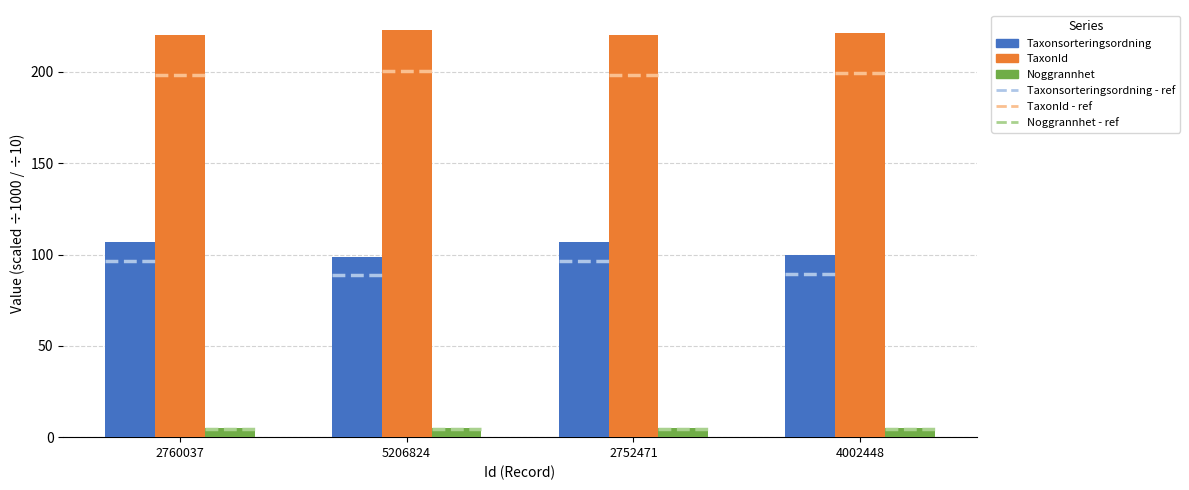

Is it true that Taxonsorteringsordning equals 98.4 at 5206824?

True